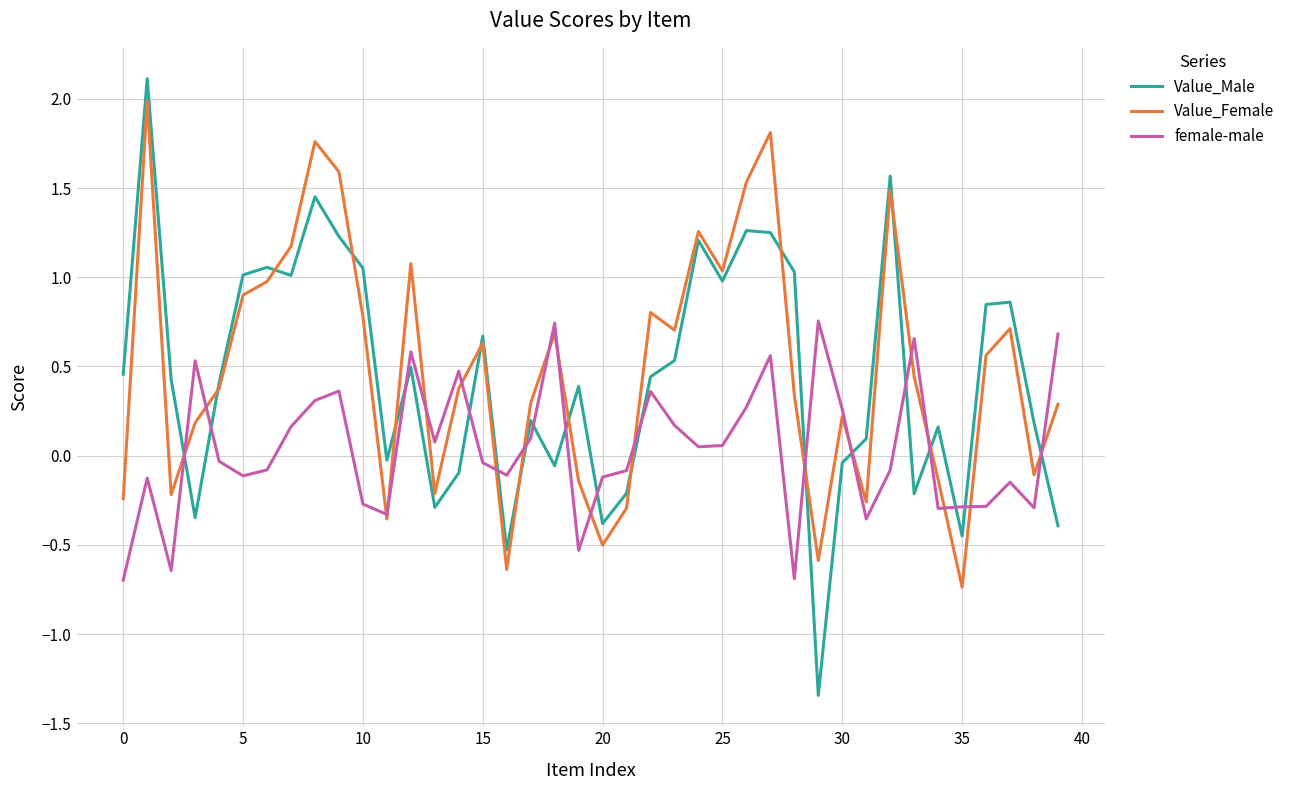

Which series has the widest spread of values?

Value_Male